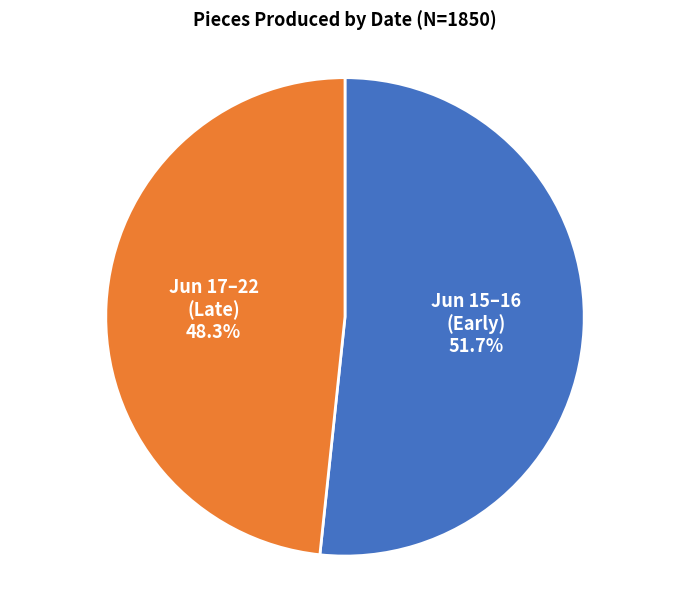

Is the sum of Jun 15–16 (Early) and Jun 17–22 (Late) greater than half?

Yes